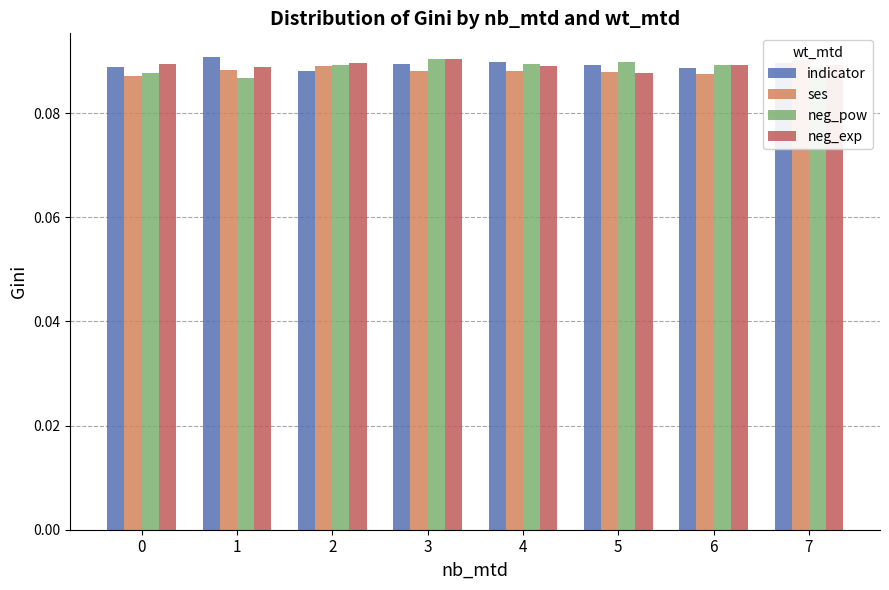

At which label does indicator reach its peak?

1